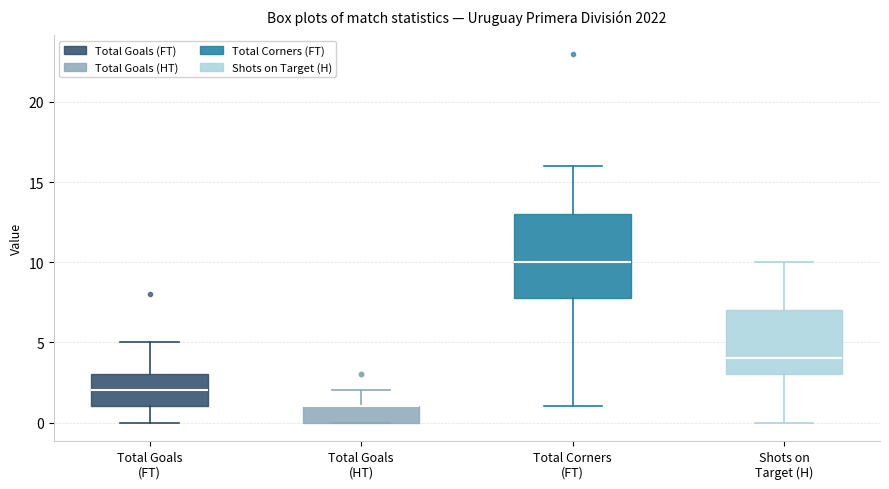

Where is the lower edge of the box for Total Goals (HT) on the y-axis? The values are not printed on the chart, so give them approximately, as read against the axis.

0